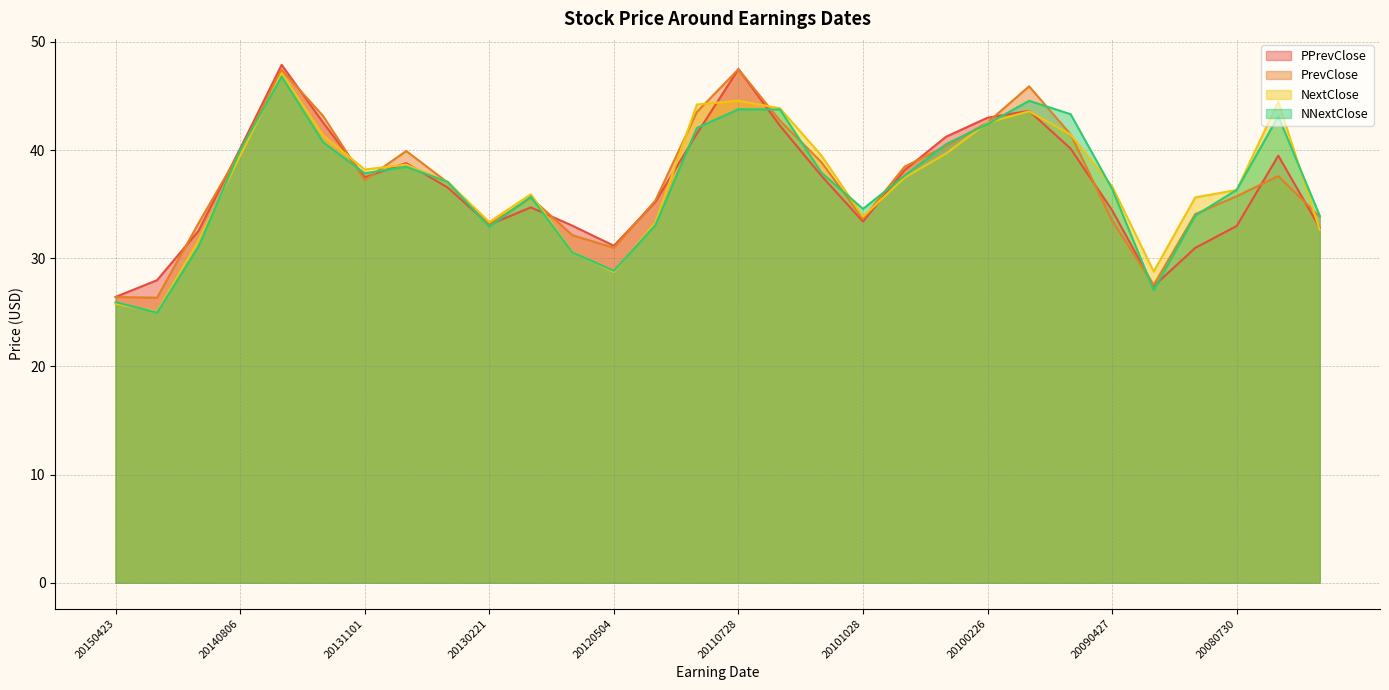

Which category has the lowest value across all series?

20150226